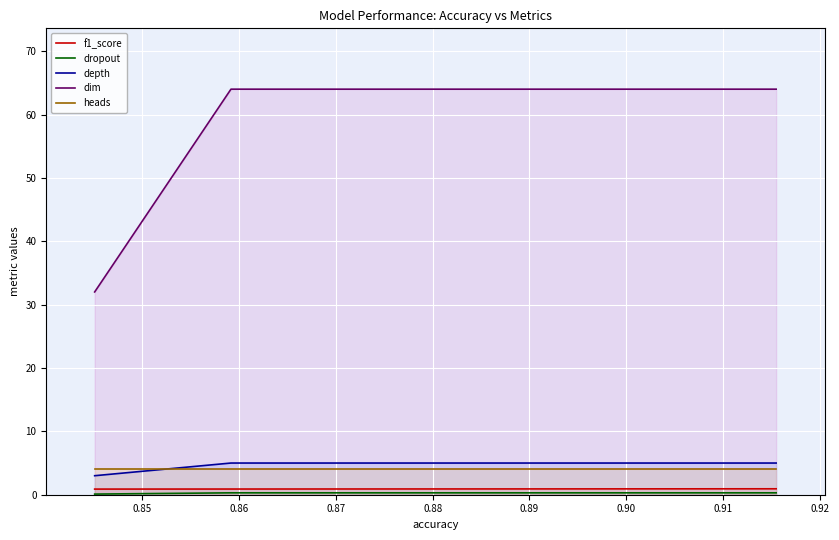

Reading right to left, what are all the values shown in this chart?

f1_score: 0.9	0.9	0.9	0.9	0.9	0.9
dropout: 0.3	0.3	0.3	0.3	0.3	0.1
depth: 5.0	5.0	5.0	5.0	5.0	3.0
dim: 64.0	64.0	64.0	64.0	64.0	32.0
heads: 4.0	4.0	4.0	4.0	4.0	4.0